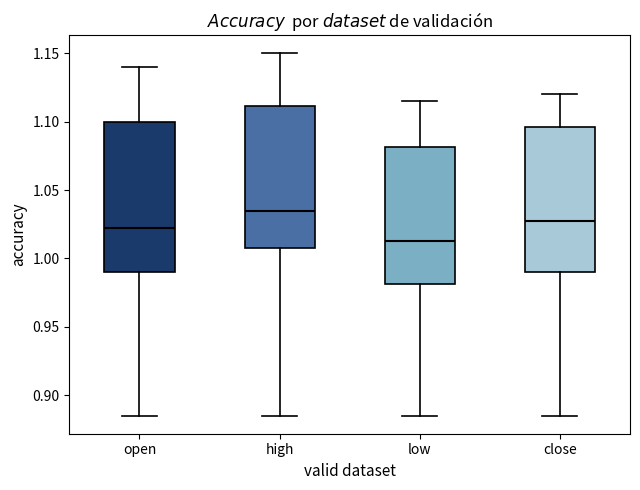

Which box has the highest median line?

high